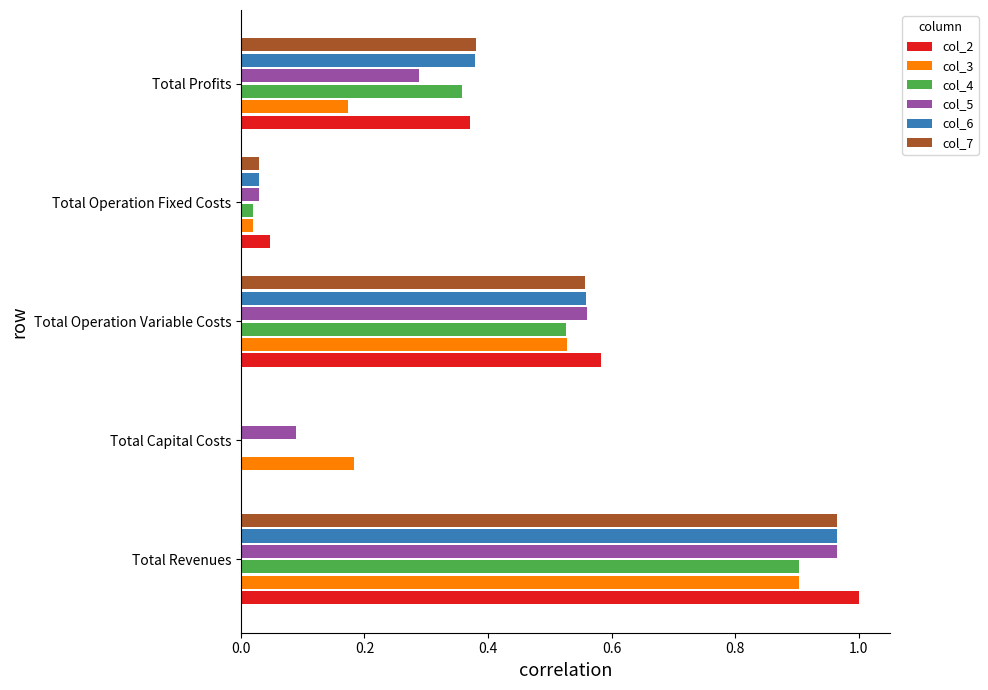

True or false: col_6 has a value of 0.0 at Total Operation Fixed Costs.

True